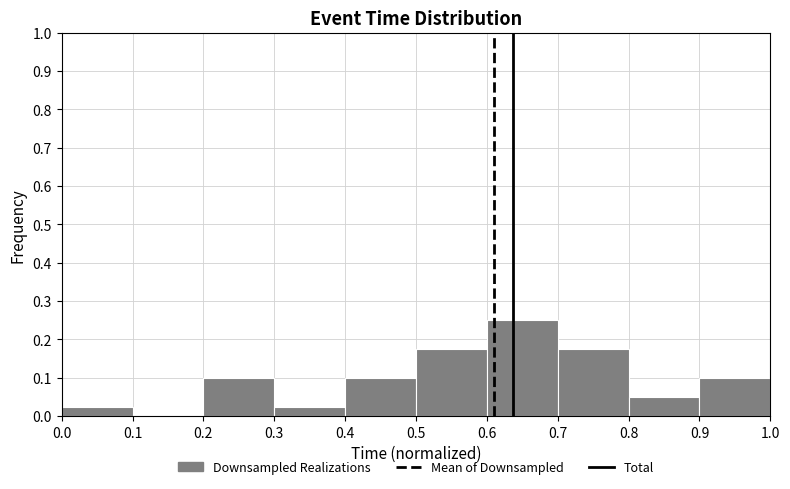

Reading left to right, list every bar in this chart as the range it spans on the x-axis followed by its height. The values are not printed on the chart, so give them approximately, as read against the axis.

0.0 to 0.1: 0.03
0.1 to 0.2: 0
0.2 to 0.3: 0.10
0.3 to 0.4: 0.03
0.4 to 0.5: 0.10
0.5 to 0.6: 0.18
0.6 to 0.7: 0.25
0.7 to 0.8: 0.18
0.8 to 0.9: 0.05
0.9 to 1.0: 0.10